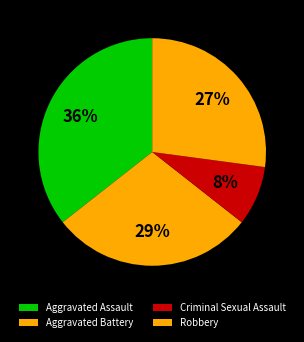

What is the smallest slice in the pie chart?

Criminal Sexual Assault